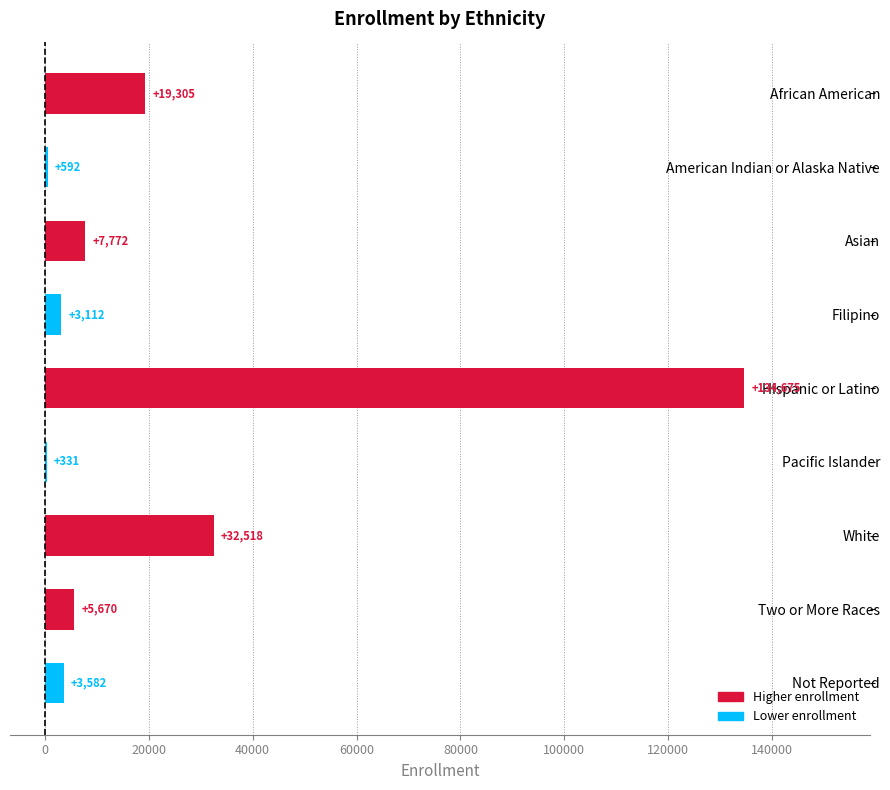

Which label corresponds to the largest value in the chart?

Hispanic or Latino